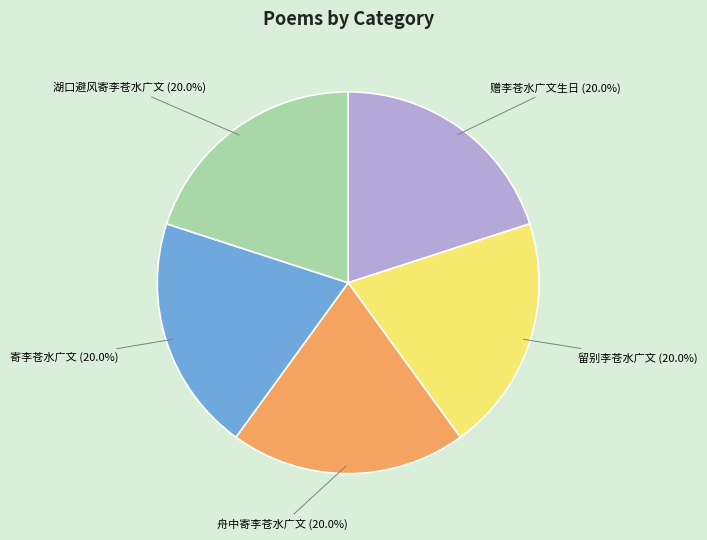

What percentage is NOT represented by 留别李苍水广文?

80.0%